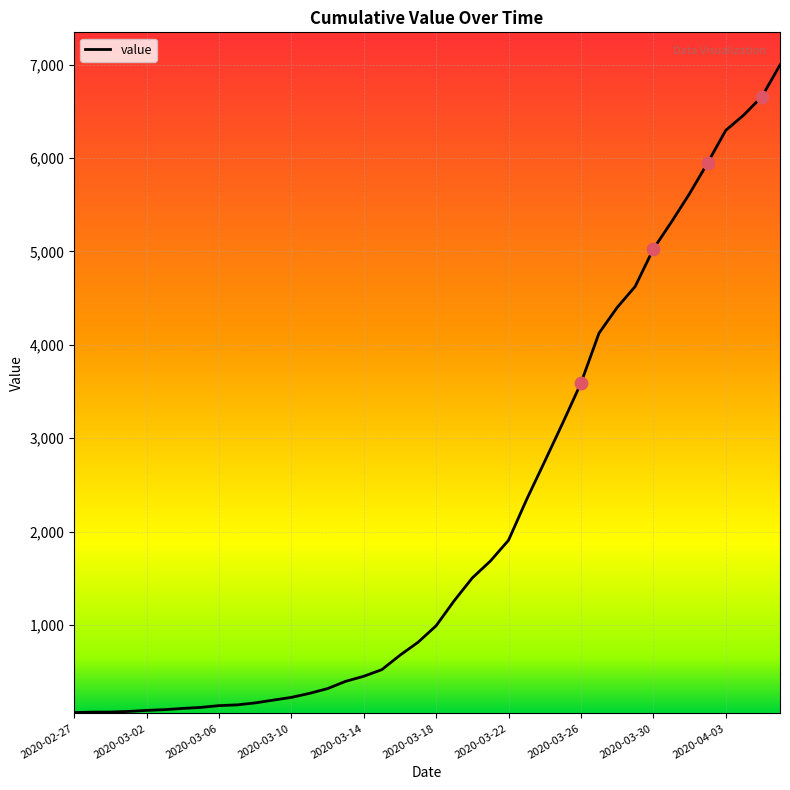

What is the greatest value displayed?

6995